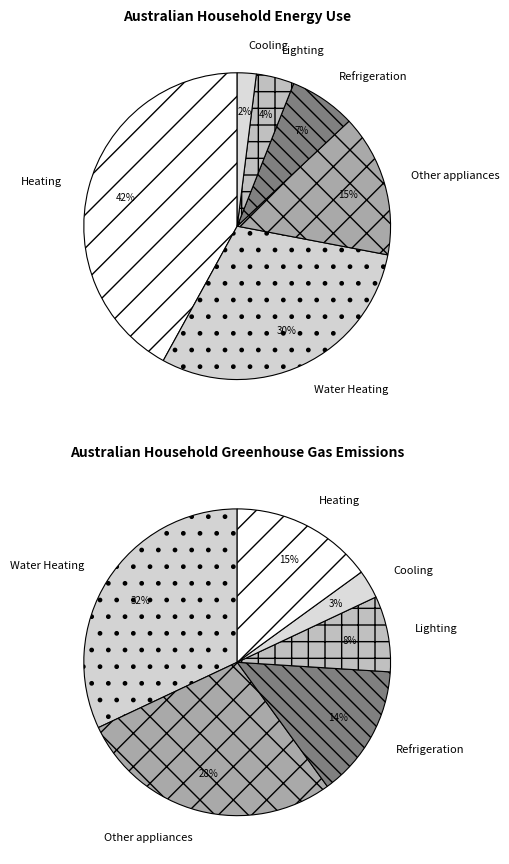

Combined, do 13 and 36 account for over 50%?

No